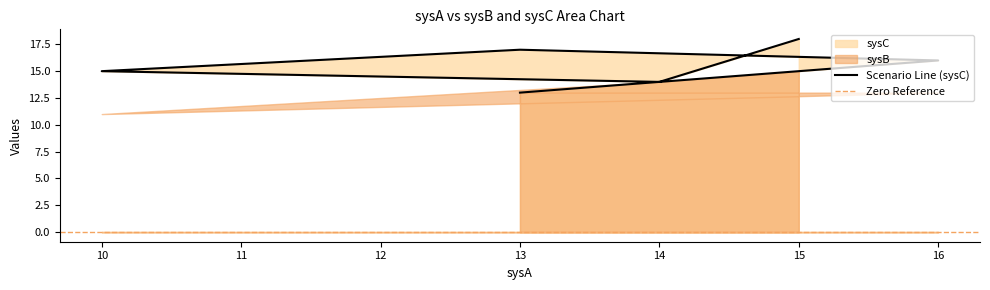

Which label corresponds to the smallest value in the chart?

13